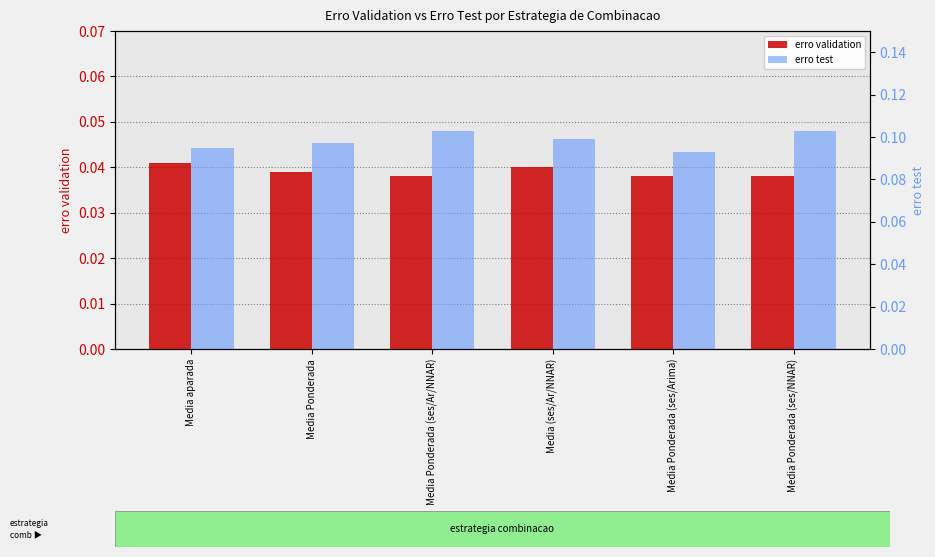

True or false: erro test has a value of 0.0 at Media aparada.

False